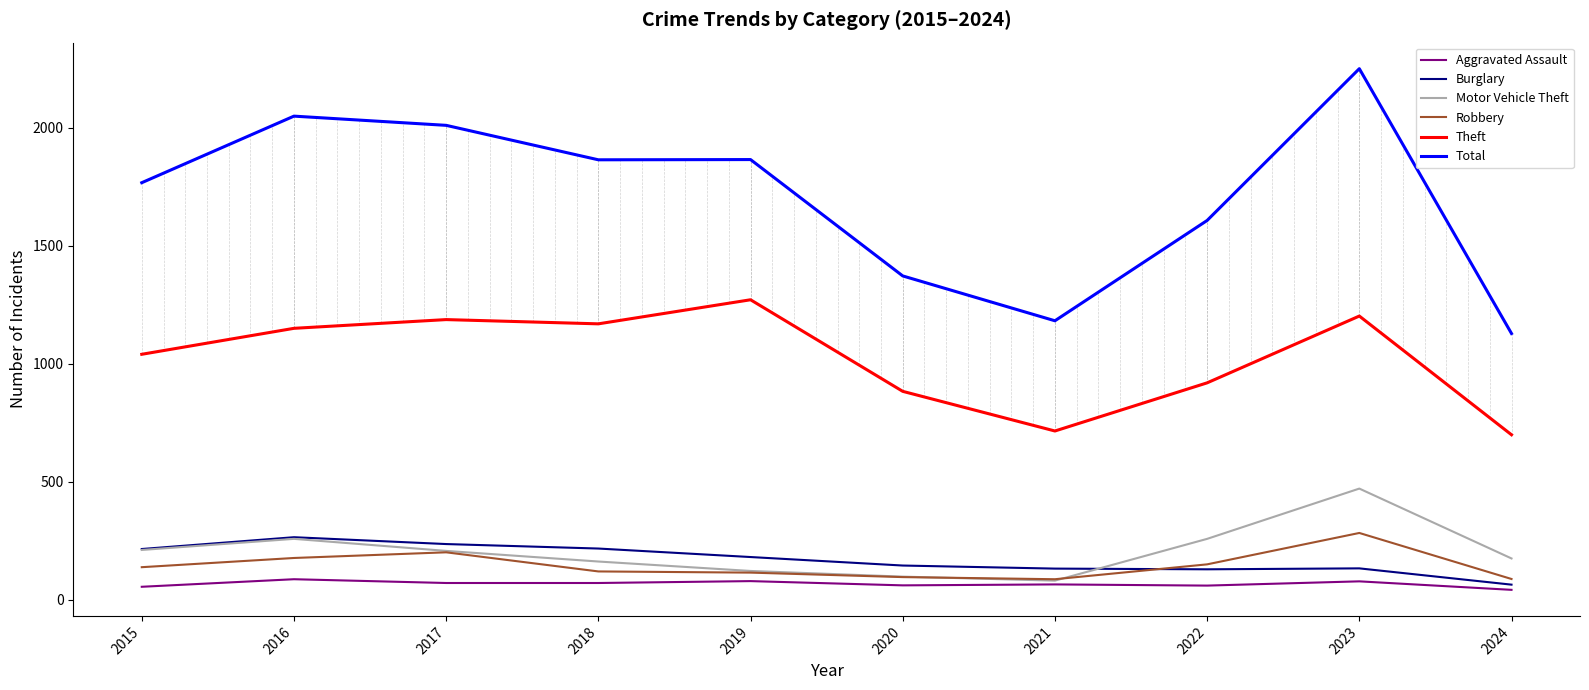

Is it true that Total equals 2251 at 2023?

True